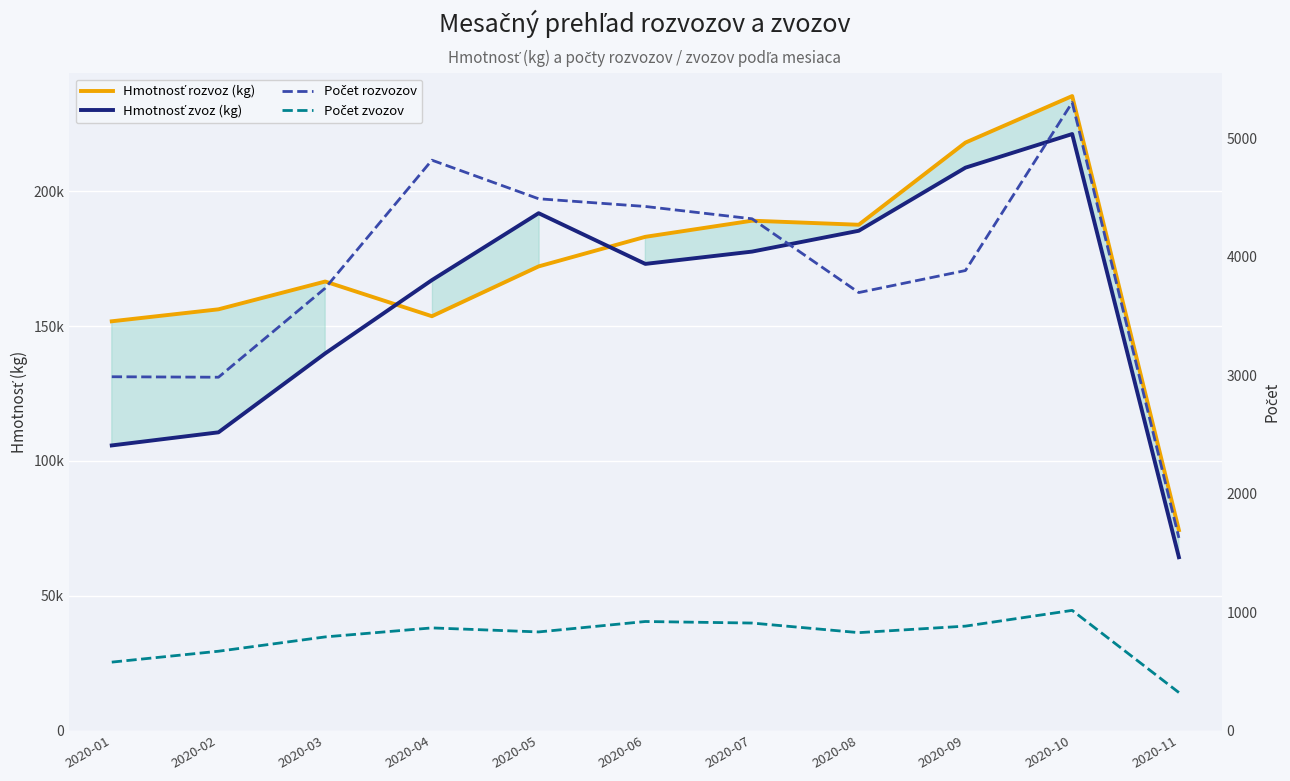

Is this an area chart (filled region under the line)?

No